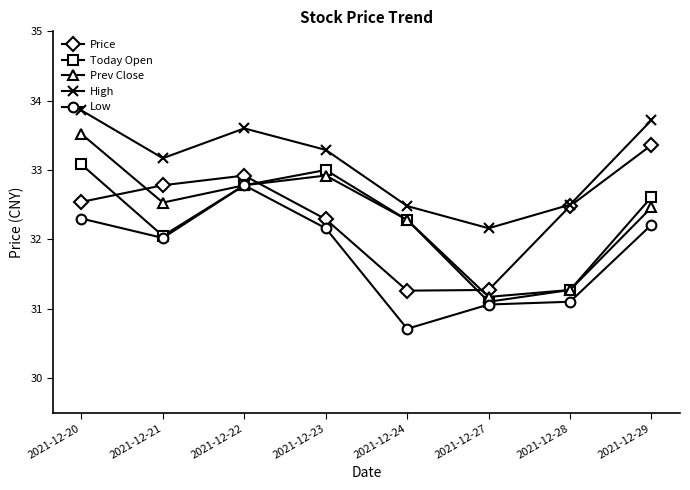

How many lines are shown in the chart?

5